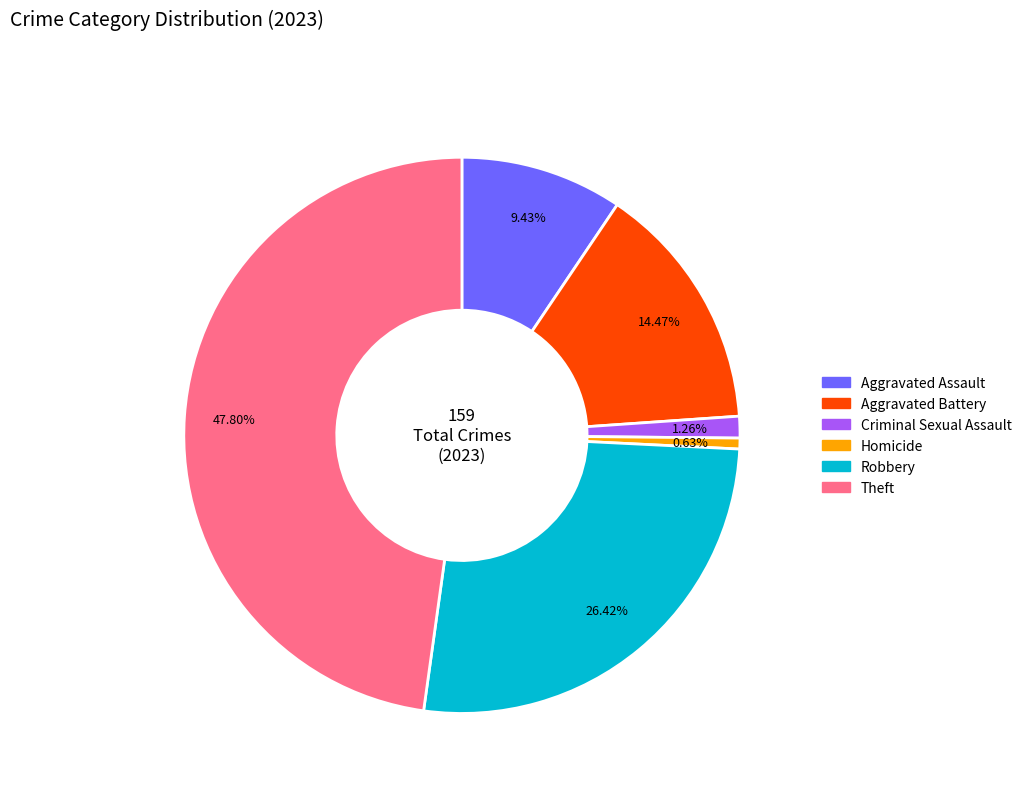

To the nearest percent, what percentage of the pie is Robbery?

26%